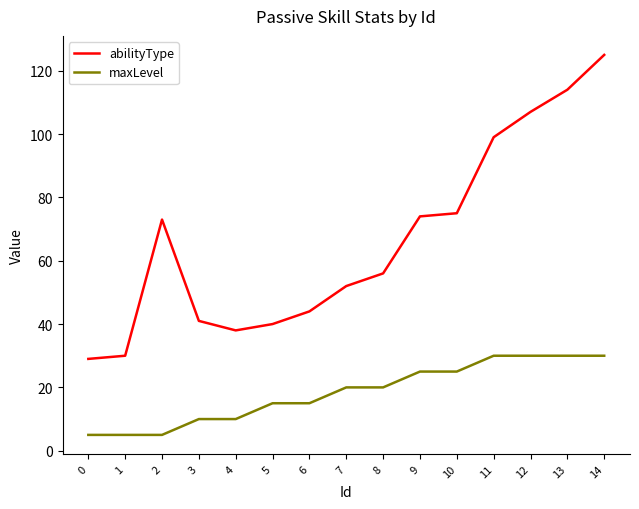

What is the approximate value of abilityType at 6, to the nearest 5?

45